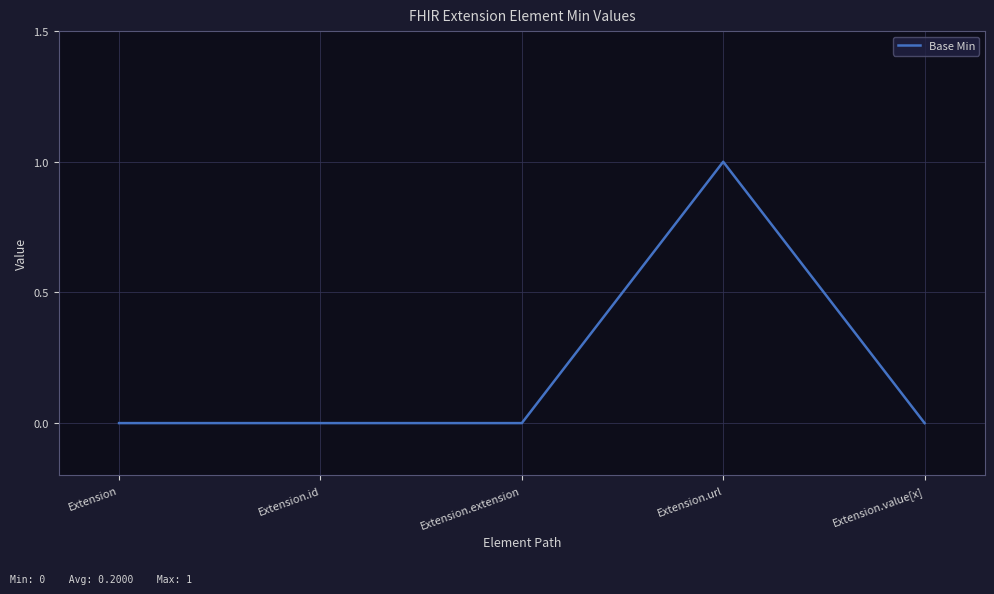

True or false: the data has more than 2 interior local peaks.

False